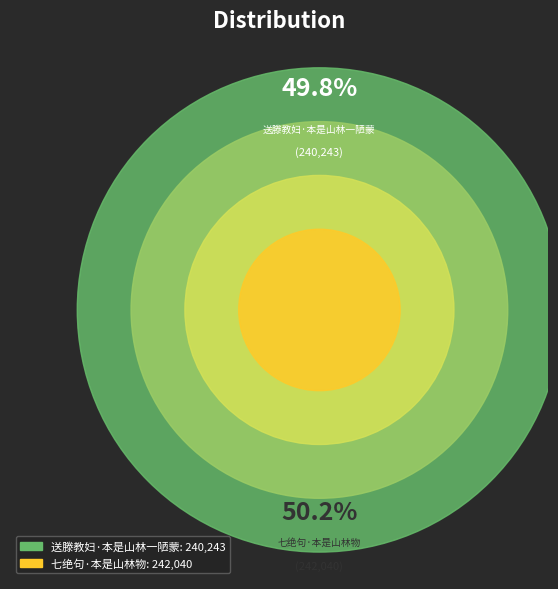

The 送滕教妇·本是山林一陋蒙 slice represents 58% of the pie. True or false?

False